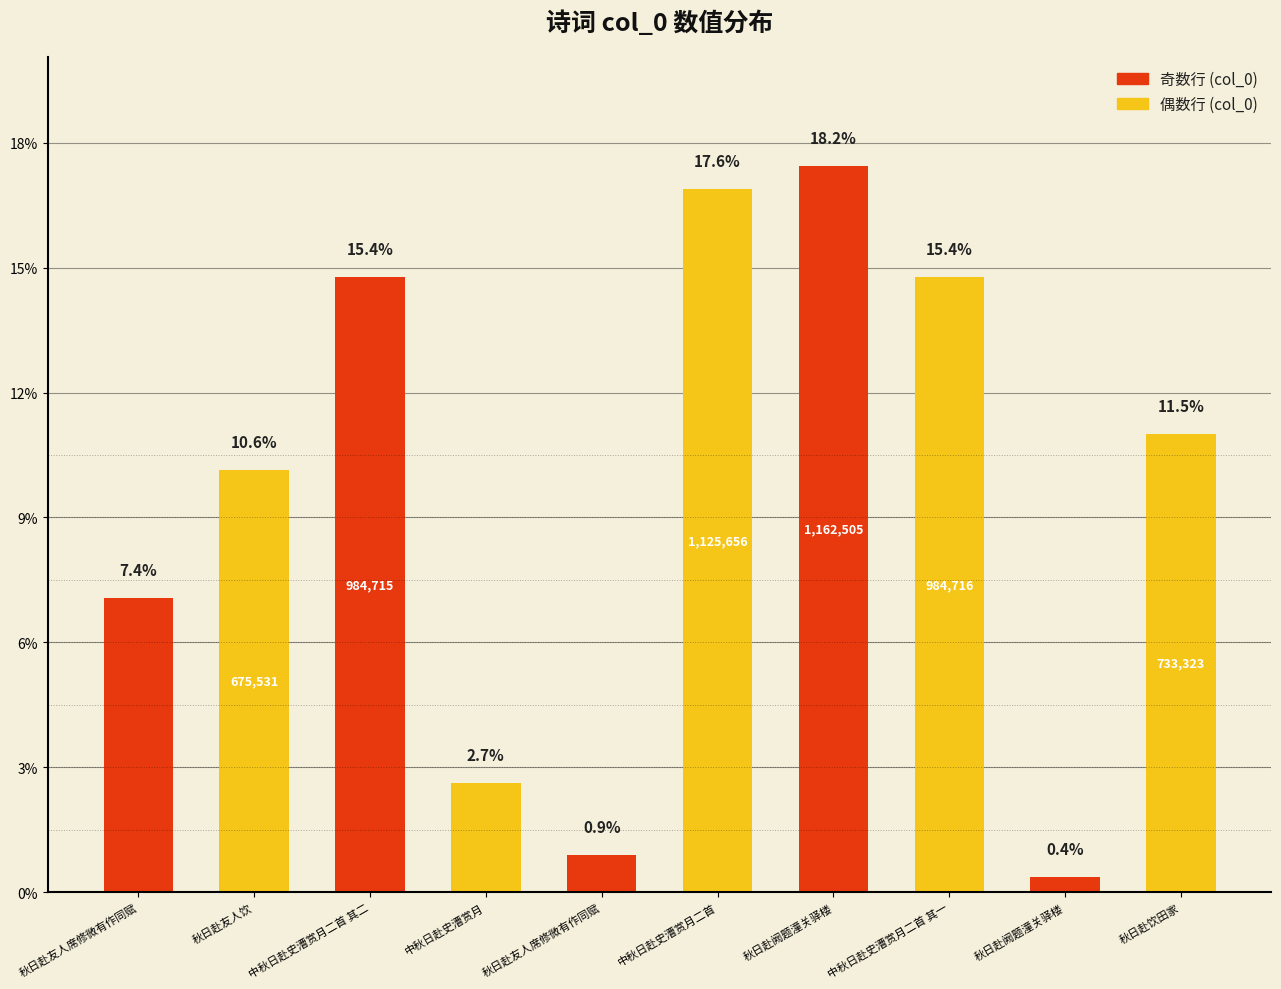

Does the chart contain any negative values?

No